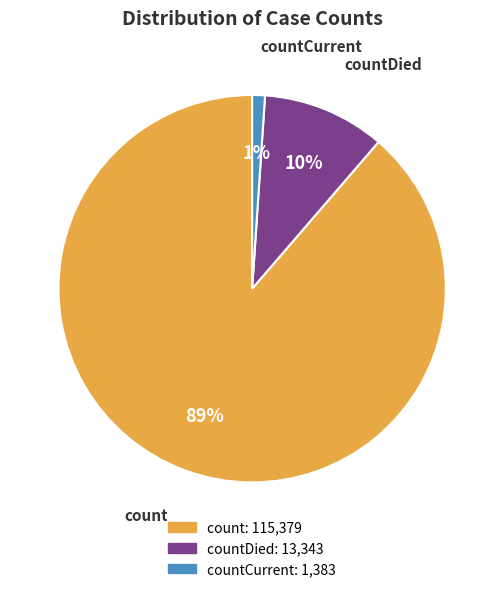

To the nearest percent, what is the difference between the largest and smallest slice percentages?

88%